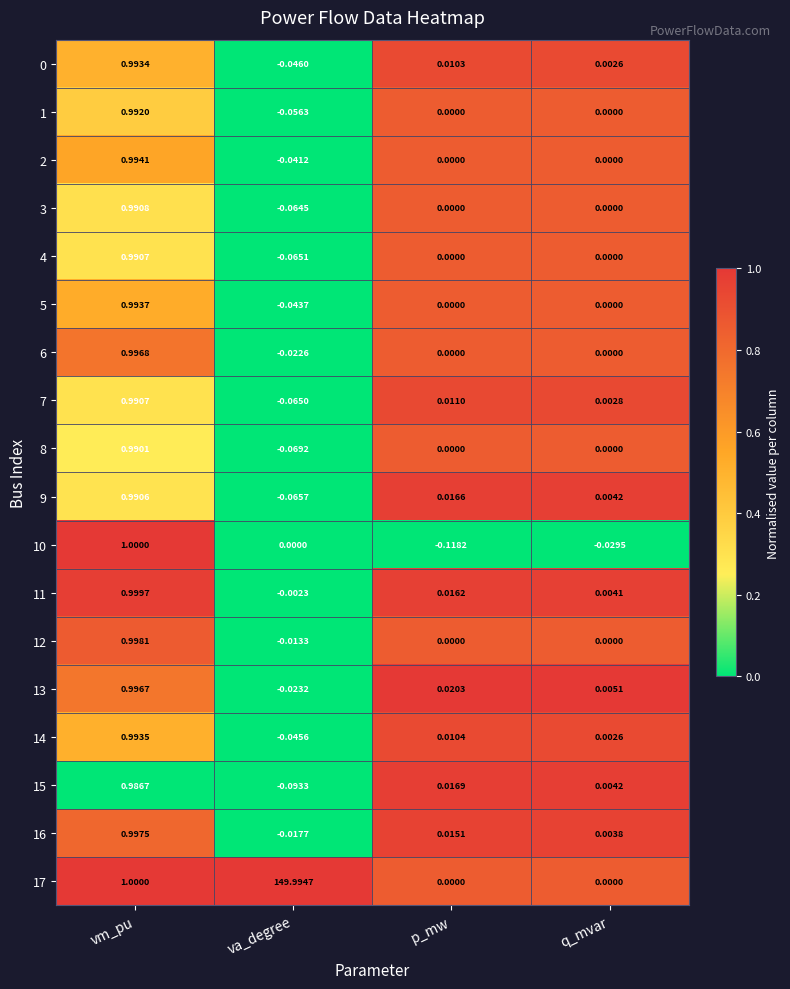

At which label is 16 closest to 0?

q_mvar